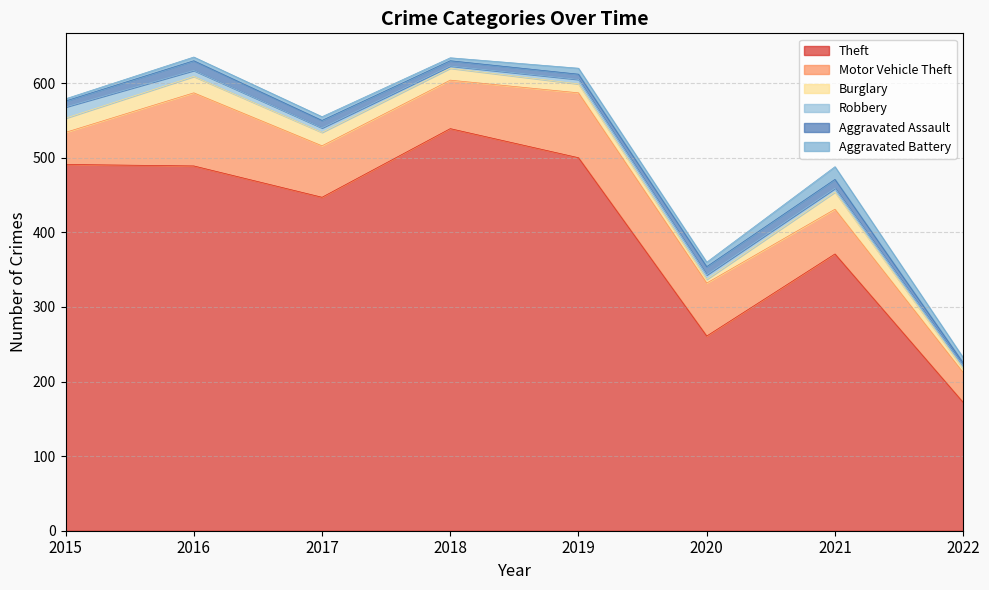

True or false: Aggravated Battery has more than 0 points higher than both neighbors.

True